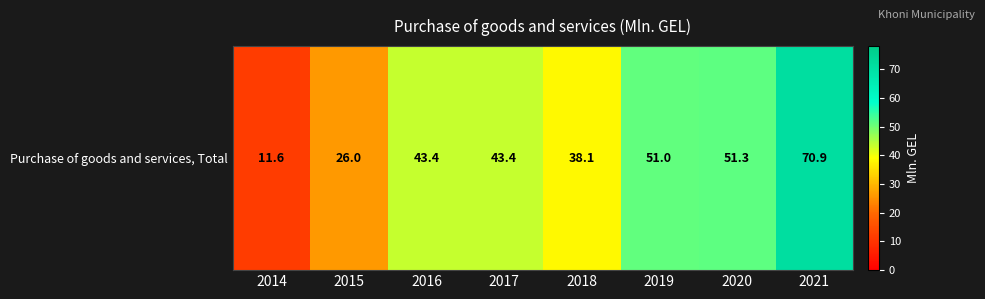

Reading left to right, extract all data points from this chart.

11.6	26.0	43.4	43.4	38.1	51.0	51.3	70.9